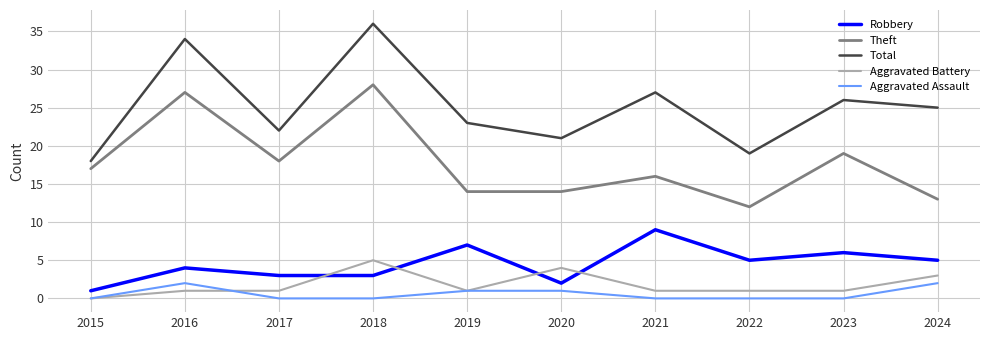

How many categories are shown in the chart?

10